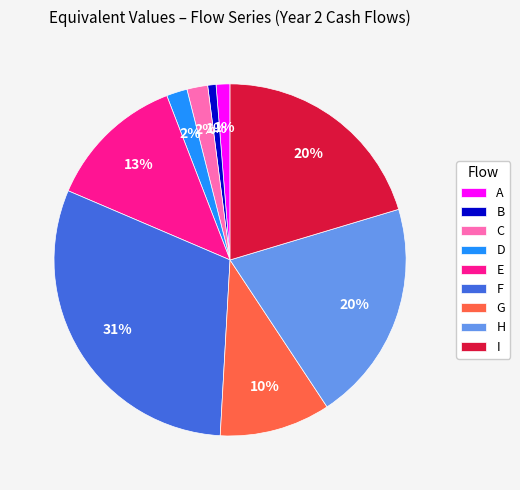

Does A account for over 50% of the chart?

No